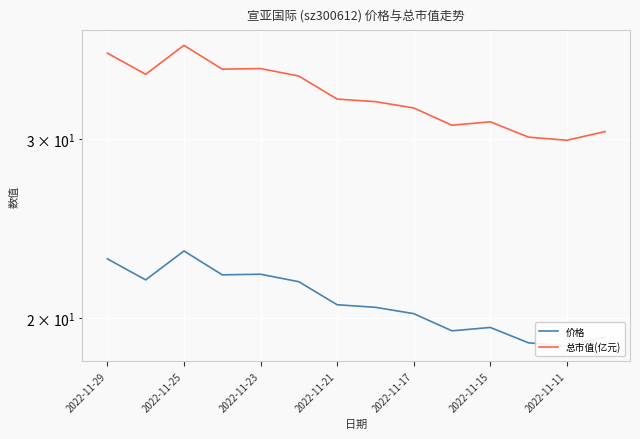

How many values in the 总市值(亿元) series exceed 32?

9